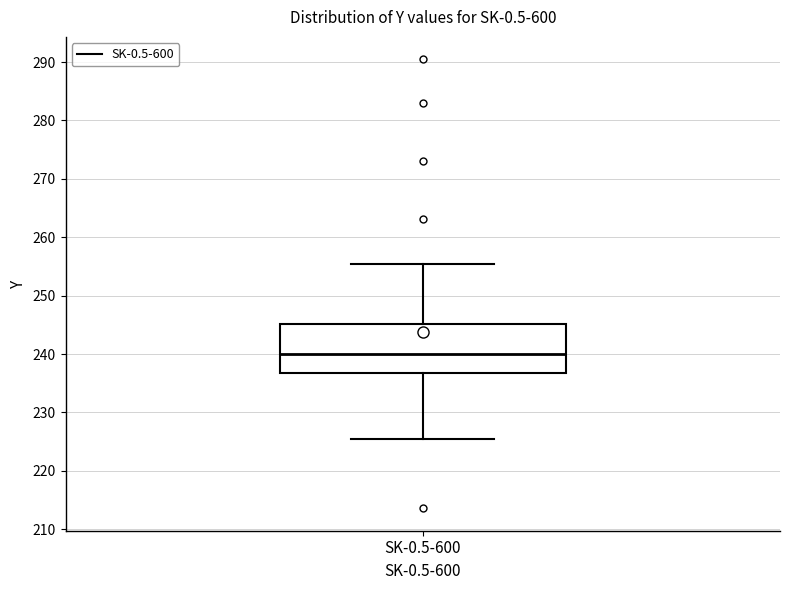

Transcribe this box plot: give where the median line is, the range the box spans, and where the two whiskers end, as read against the y-axis. The values are not printed on the chart, so give them approximately, as read against the axis.

median 240, box 237 to 245, whiskers 225 to 255